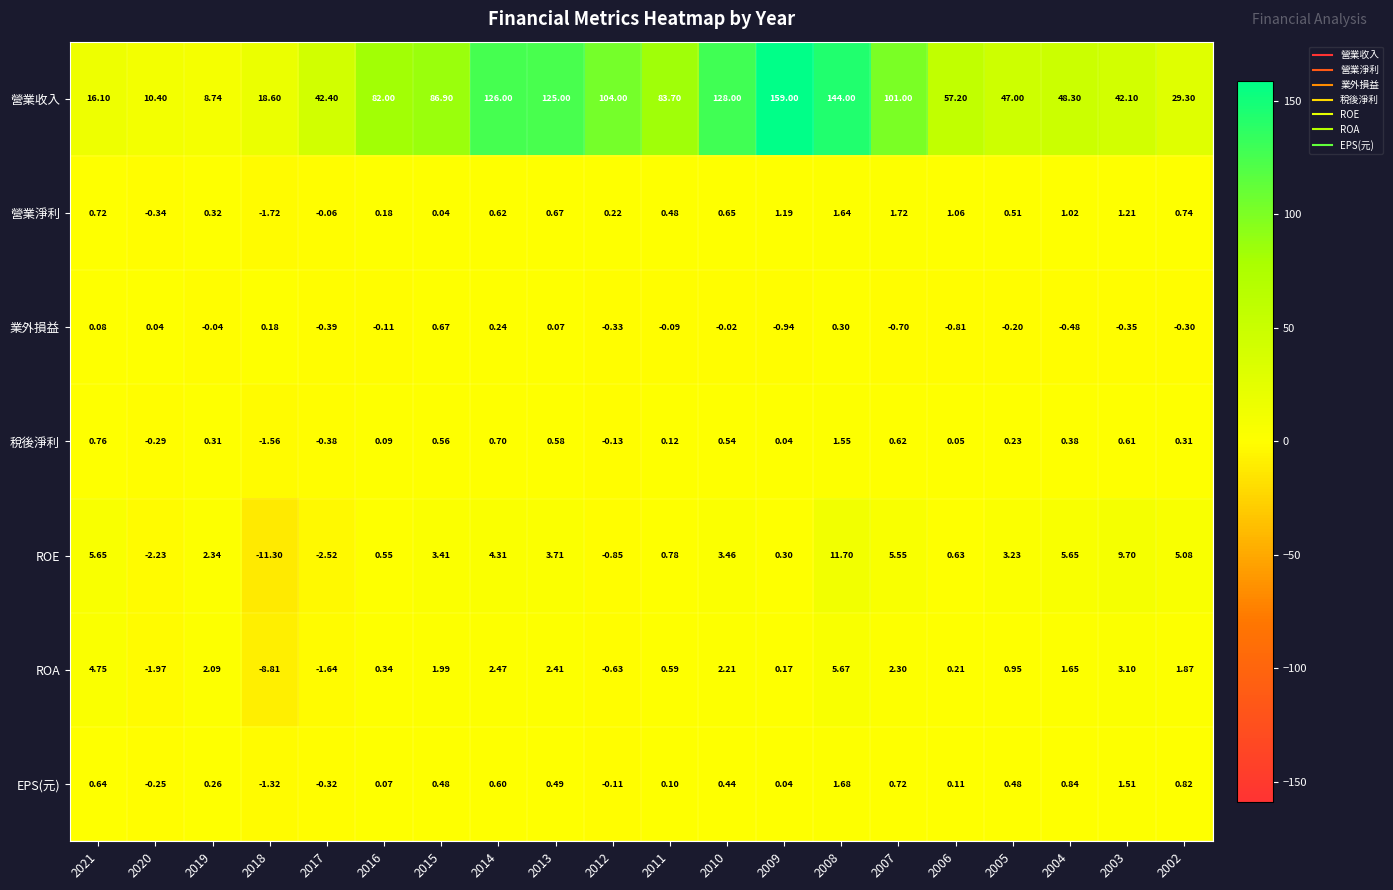

Which series has the largest total across all categories?

營業收入